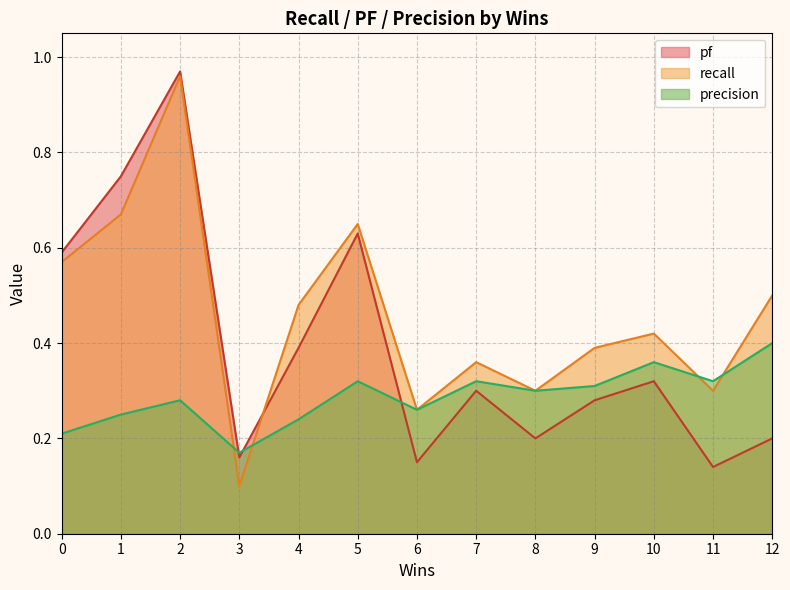

In pf, how many points are higher than both neighbors (excluding endpoints)?

4